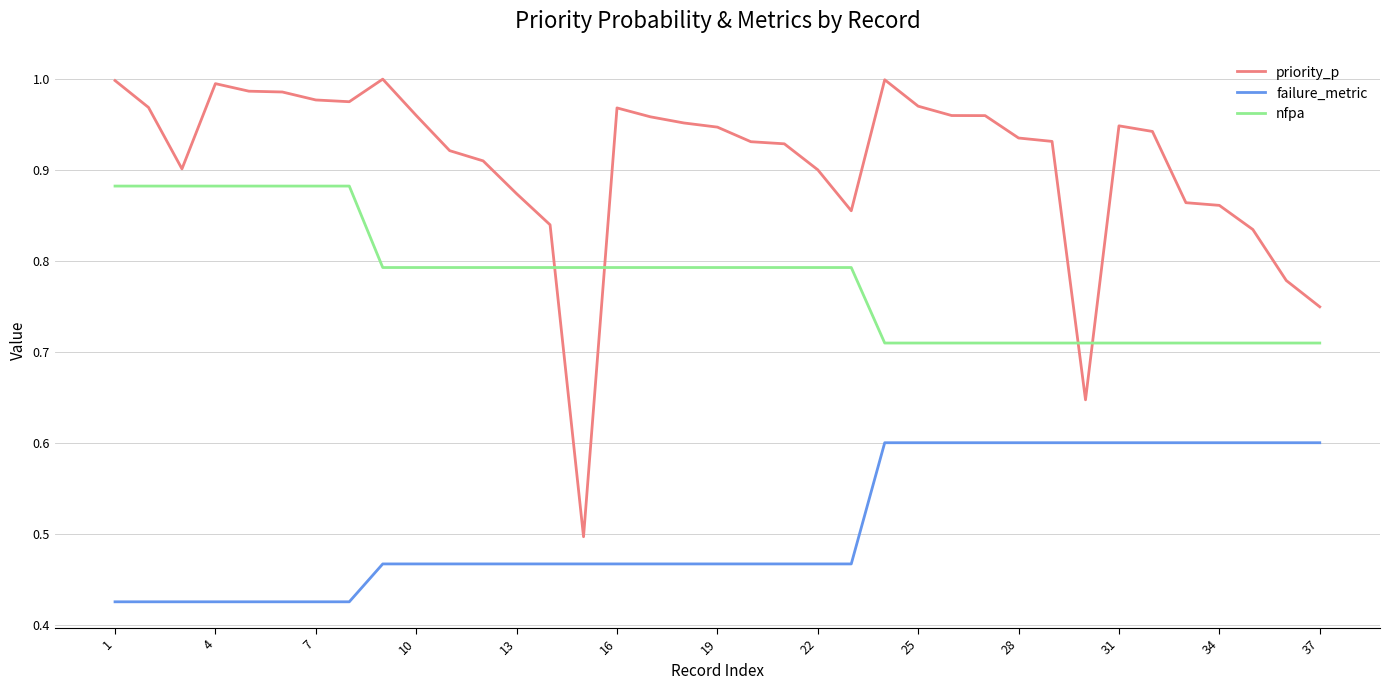

True or false: priority_p and failure_metric intersect in this chart.

False